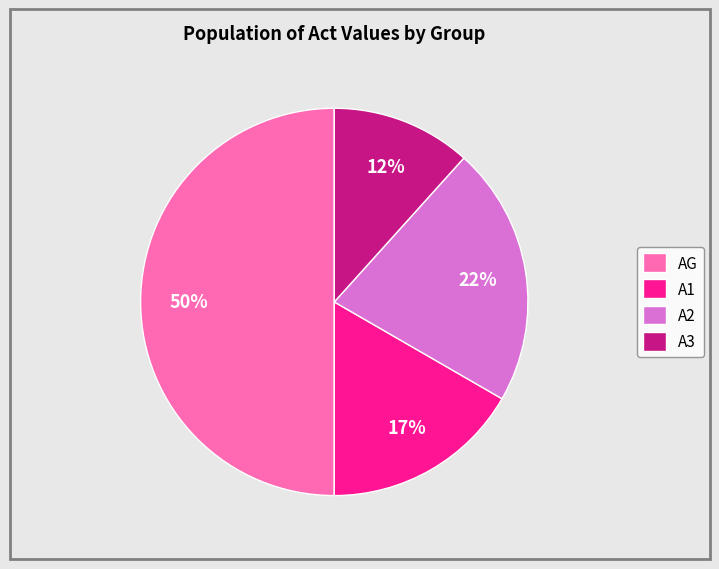

How many segments does this pie chart have?

4